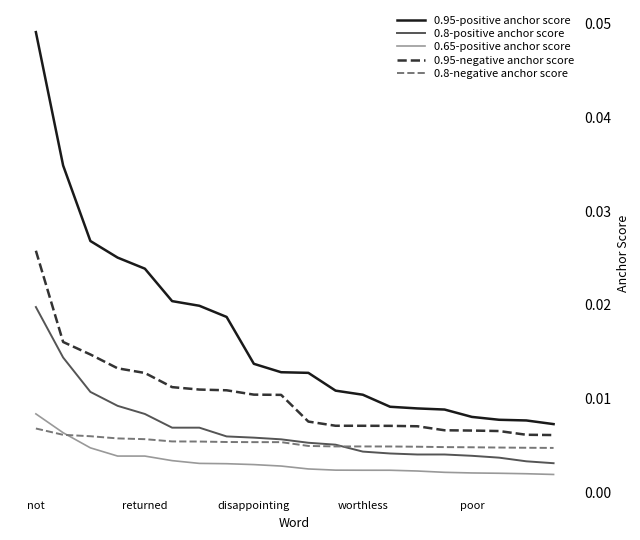

Which series has the largest total across all categories?

0.95-positive anchor score